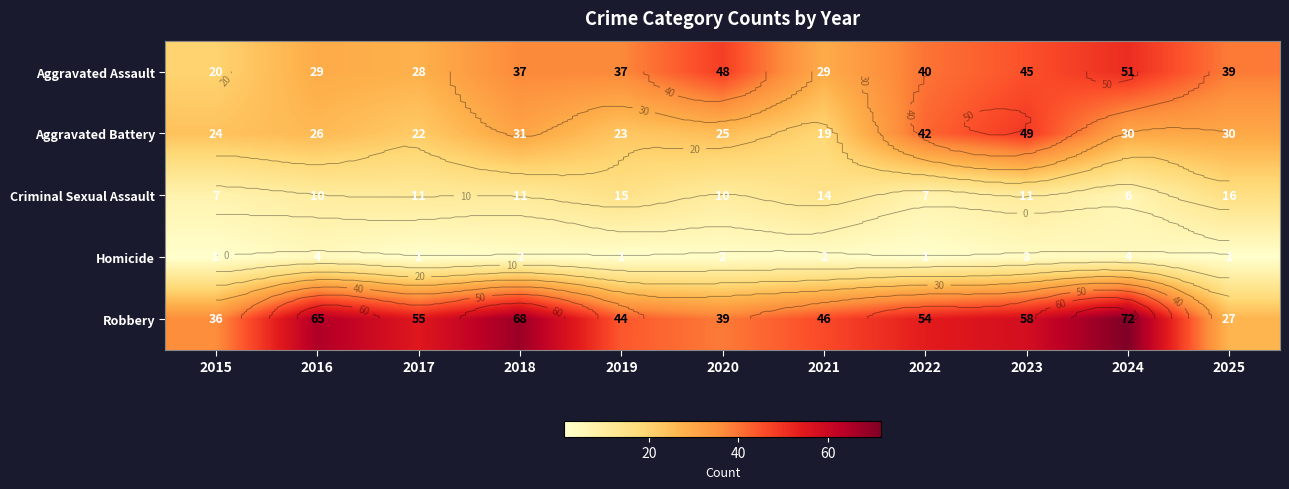

Which category has the highest value across all series?

2024